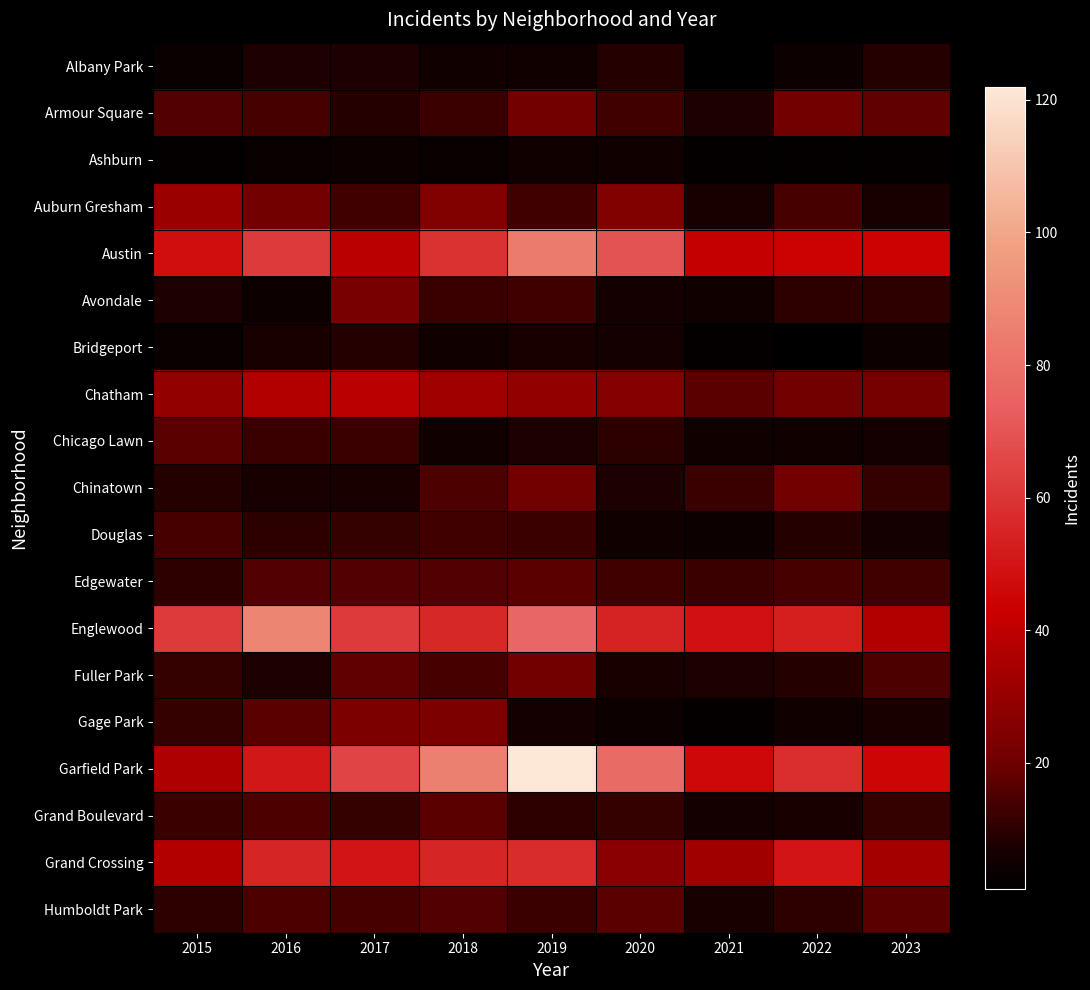

Reading right to left, extract all data points from this chart.

Albany Park: 2023=9	2022=4	2021=1	2020=9	2019=5	2018=5	2017=8	2016=8	2015=3
Armour Square: 2023=18	2022=21	2021=8	2020=13	2019=21	2018=12	2017=9	2016=14	2015=16
Ashburn: 2023=2	2022=2	2021=2	2020=5	2019=5	2018=3	2017=4	2016=3	2015=2
Auburn Gresham: 2023=7	2022=14	2021=7	2020=25	2019=13	2018=25	2017=13	2016=21	2015=31
Austin: 2023=44	2022=44	2021=42	2020=70	2019=84	2018=59	2017=39	2016=62	2015=48
Avondale: 2023=10	2022=10	2021=5	2020=6	2019=13	2018=12	2017=23	2016=4	2015=8
Bridgeport: 2023=4	2022=1	2021=2	2020=6	2019=7	2018=5	2017=9	2016=7	2015=3
Chatham: 2023=22	2022=21	2021=17	2020=26	2019=29	2018=33	2017=39	2016=37	2015=29
Chicago Lawn: 2023=6	2022=5	2021=5	2020=10	2019=8	2018=5	2017=12	2016=12	2015=17
Chinatown: 2023=11	2022=21	2021=12	2020=8	2019=21	2018=15	2017=7	2016=7	2015=9
Douglas: 2023=6	2022=9	2021=4	2020=5	2019=12	2018=13	2017=11	2016=10	2015=14
Edgewater: 2023=13	2022=14	2021=12	2020=13	2019=17	2018=16	2017=16	2016=16	2015=10
Englewood: 2023=37	2022=53	2021=49	2020=54	2019=76	2018=56	2017=62	2016=88	2015=62
Fuller Park: 2023=15	2022=9	2021=8	2020=7	2019=21	2018=14	2017=18	2016=8	2015=11
Gage Park: 2023=7	2022=5	2021=2	2020=4	2019=6	2018=24	2017=24	2016=17	2015=11
Garfield Park: 2023=45	2022=58	2021=46	2020=78	2019=122	2018=86	2017=65	2016=51	2015=36
Grand Boulevard: 2023=11	2022=7	2021=6	2020=11	2019=10	2018=17	2017=11	2016=15	2015=12
Grand Crossing: 2023=34	2022=50	2021=33	2020=27	2019=57	2018=55	2017=50	2016=55	2015=37
Humboldt Park: 2023=17	2022=10	2021=7	2020=17	2019=12	2018=16	2017=14	2016=15	2015=10